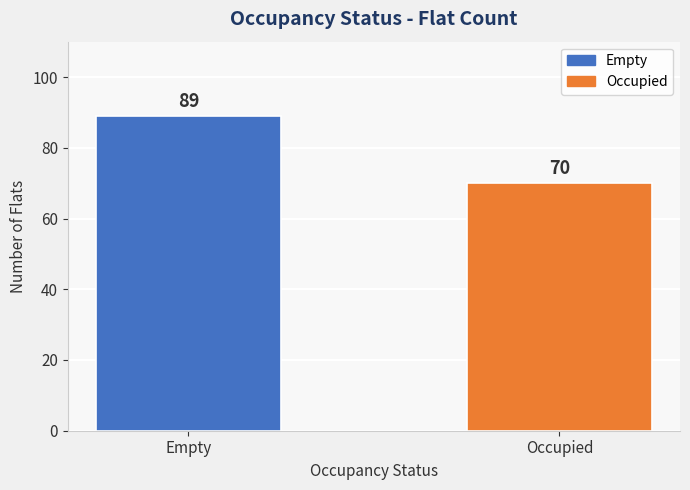

Is it true that the value at Occupied is 70?

True